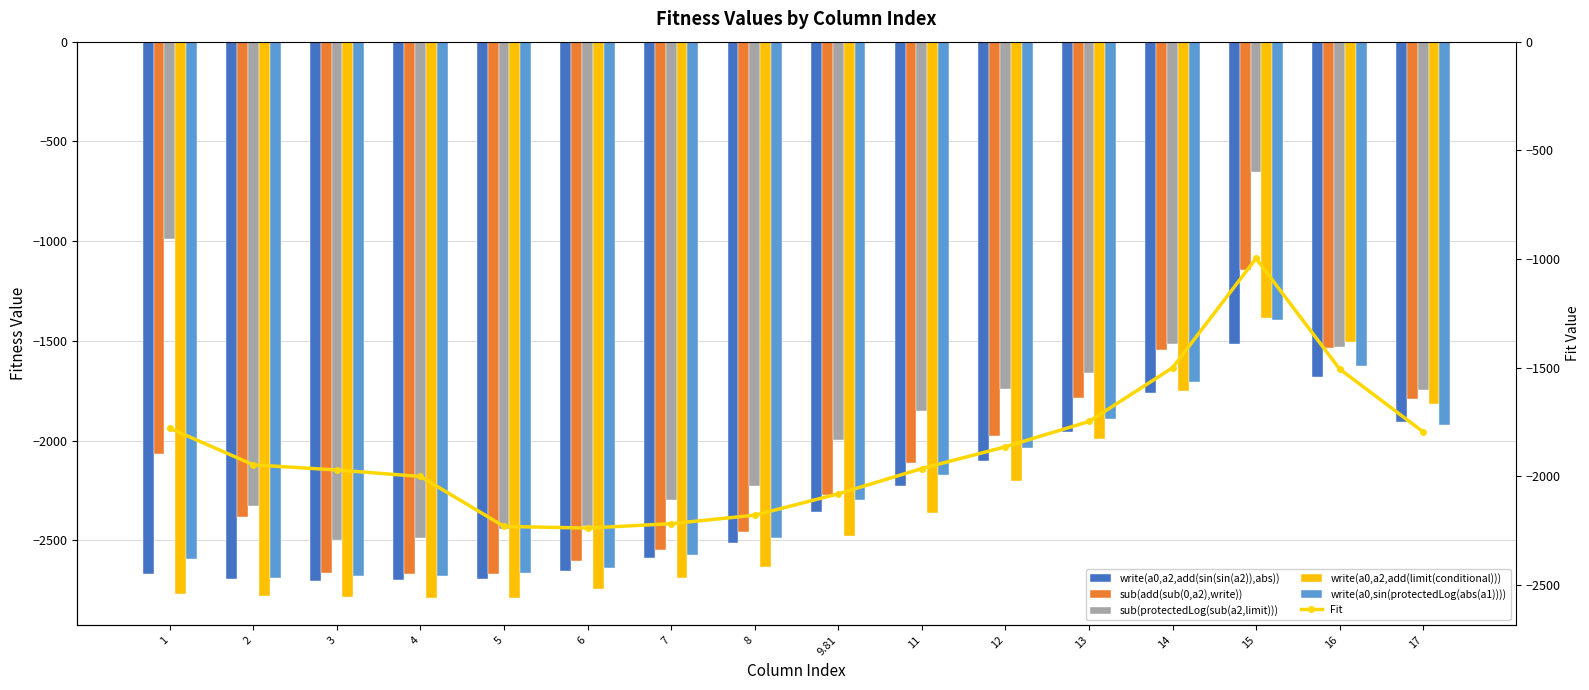

At how many categories does at least one series exceed -2323?

16